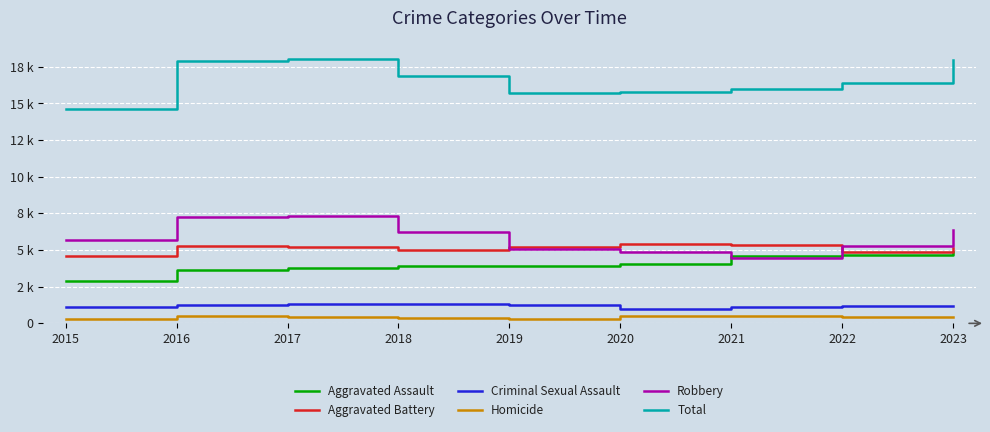

True or false: Aggravated Battery and Criminal Sexual Assault cross at least once.

False